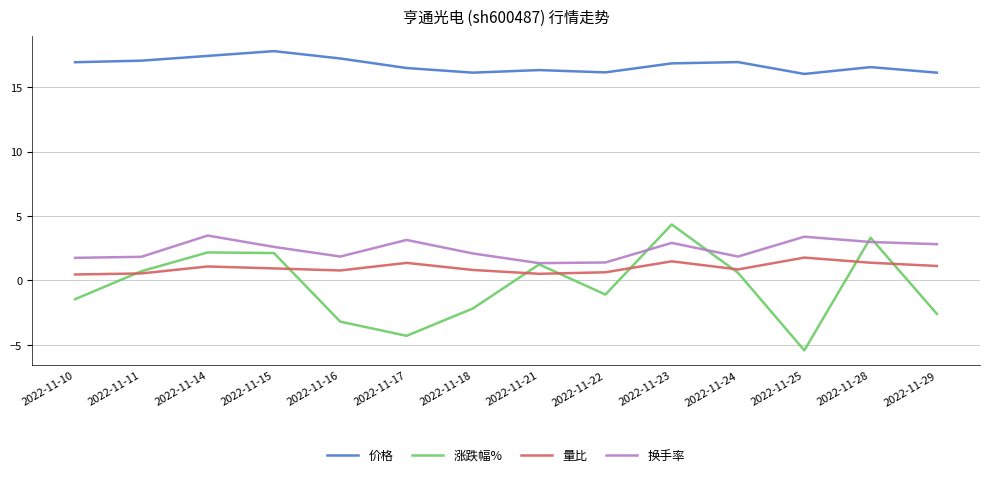

What is the sum of the 量比 values at 2022-11-11 and 2022-11-16?

1.3